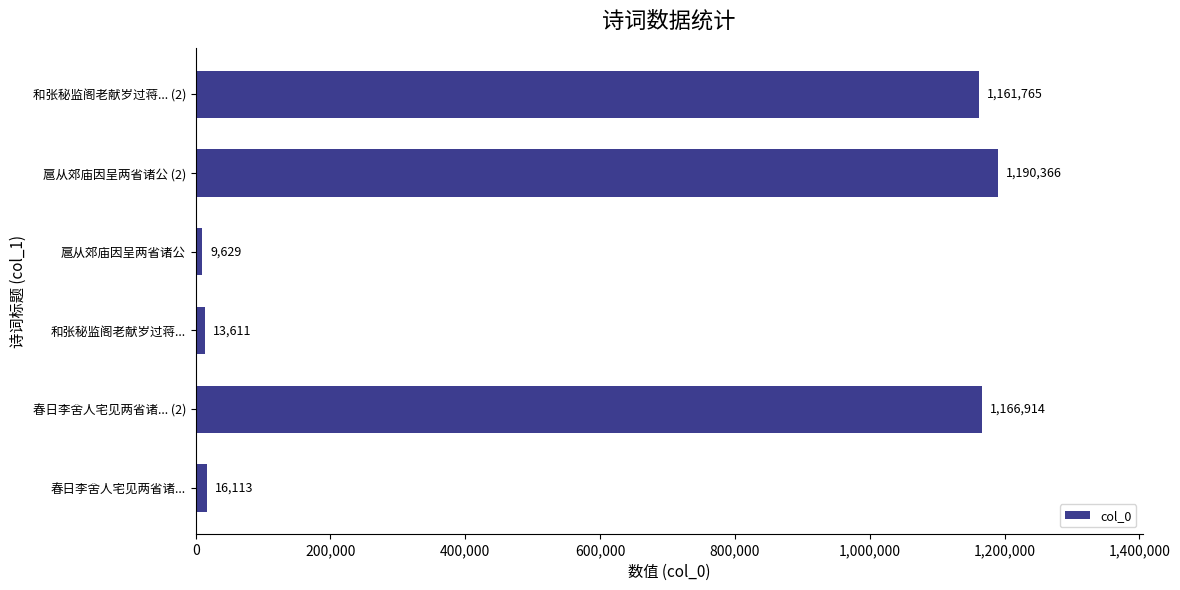

What is the sum of all values?

3558398